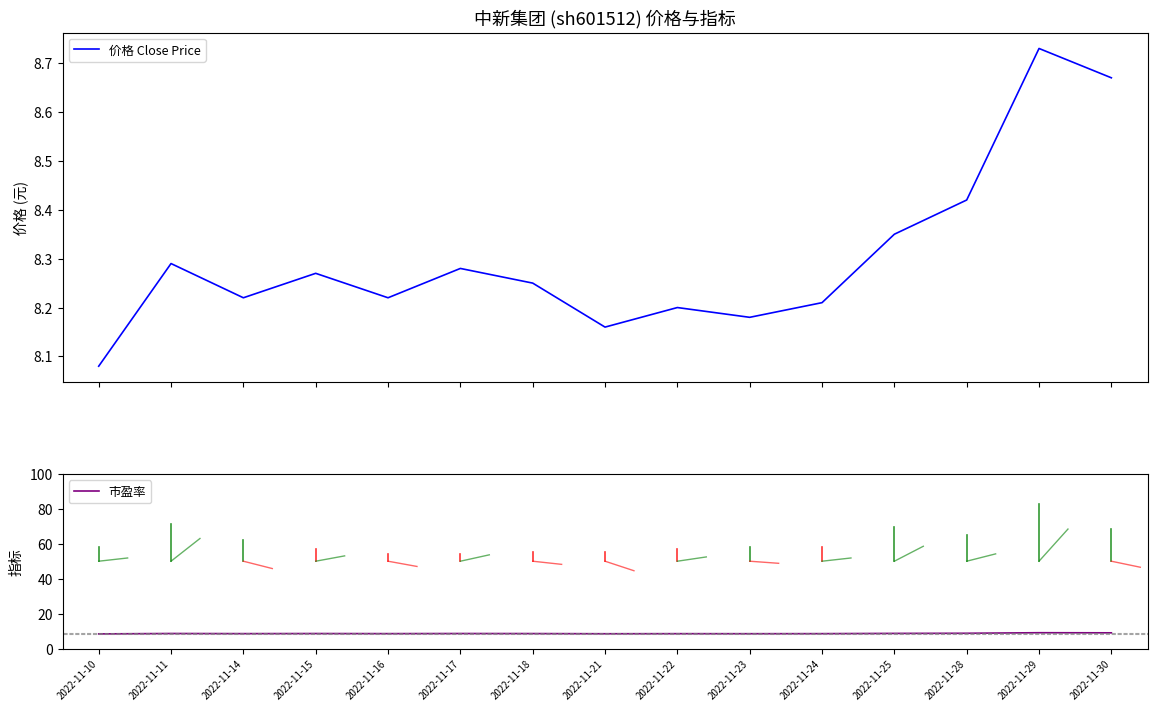

How many interior local peaks does the 价格 Close Price series have?

5